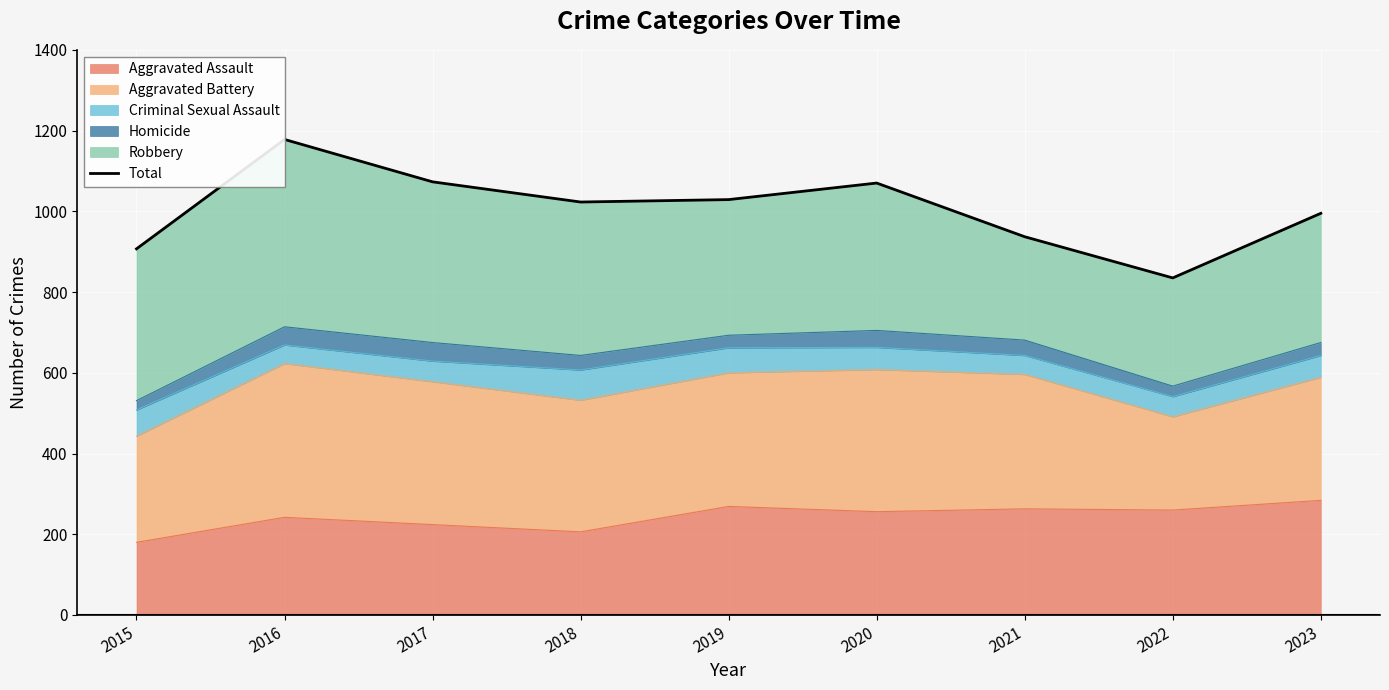

The value at 2015 is 907. True or false?

True